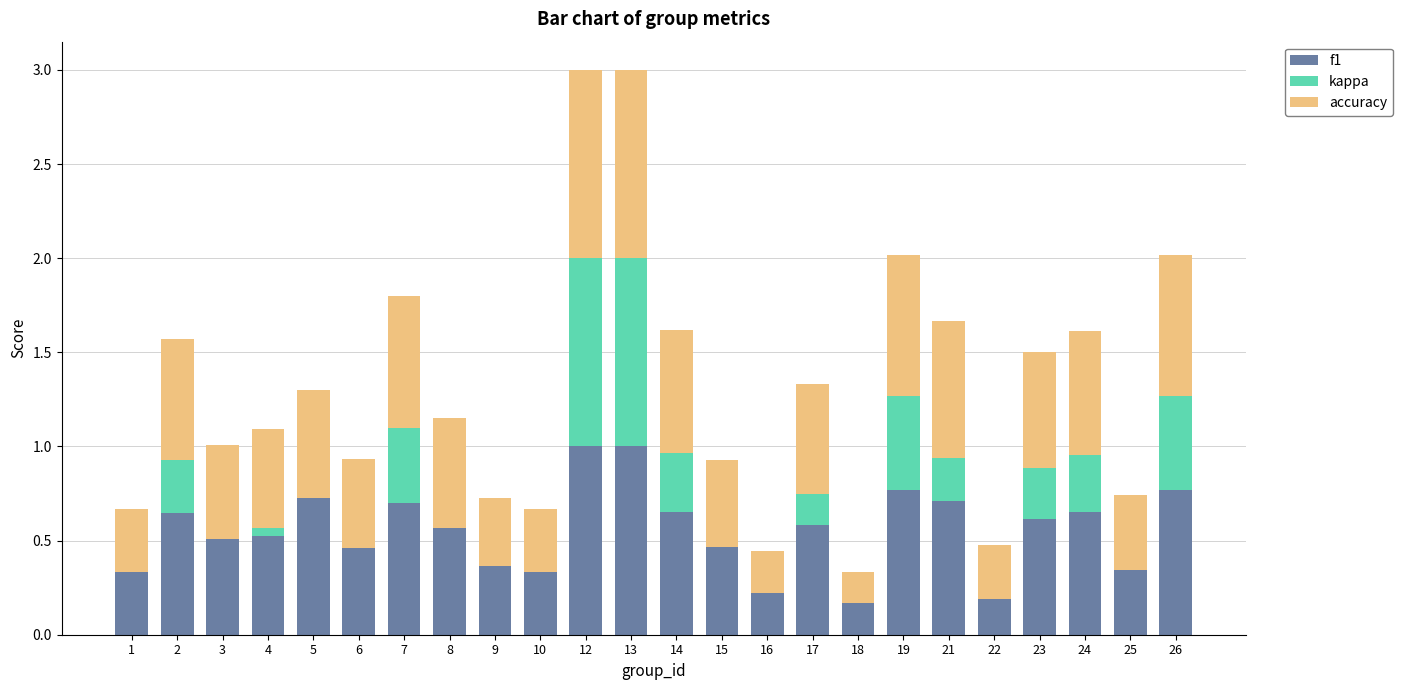

What are all the series names shown in the legend?

f1, kappa, accuracy